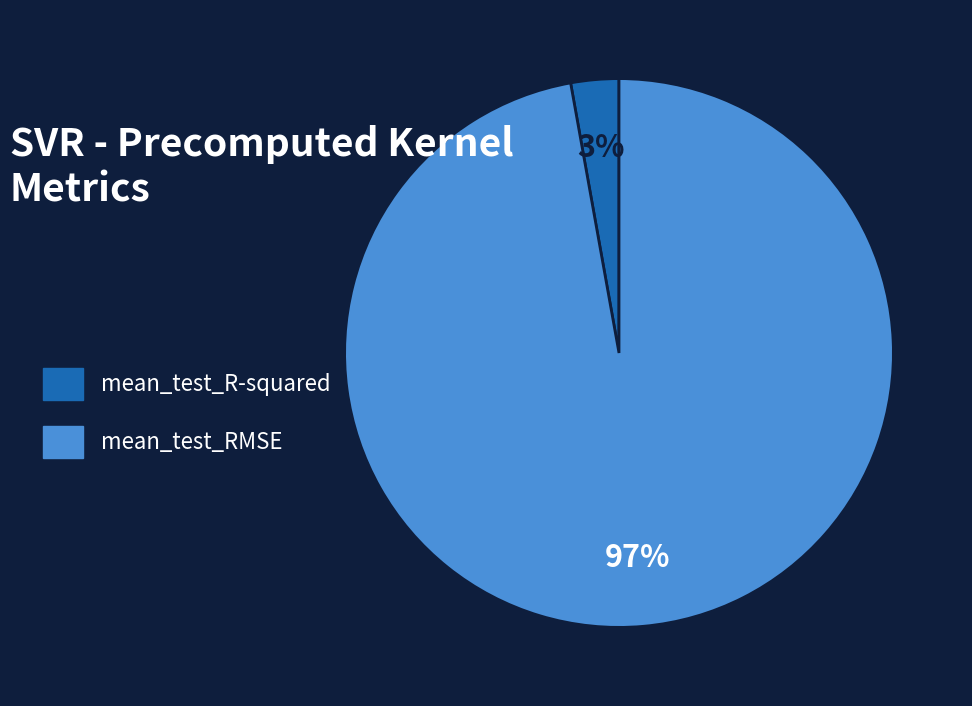

Is the sum of mean_test_RMSE and mean_test_R-squared greater than half?

Yes